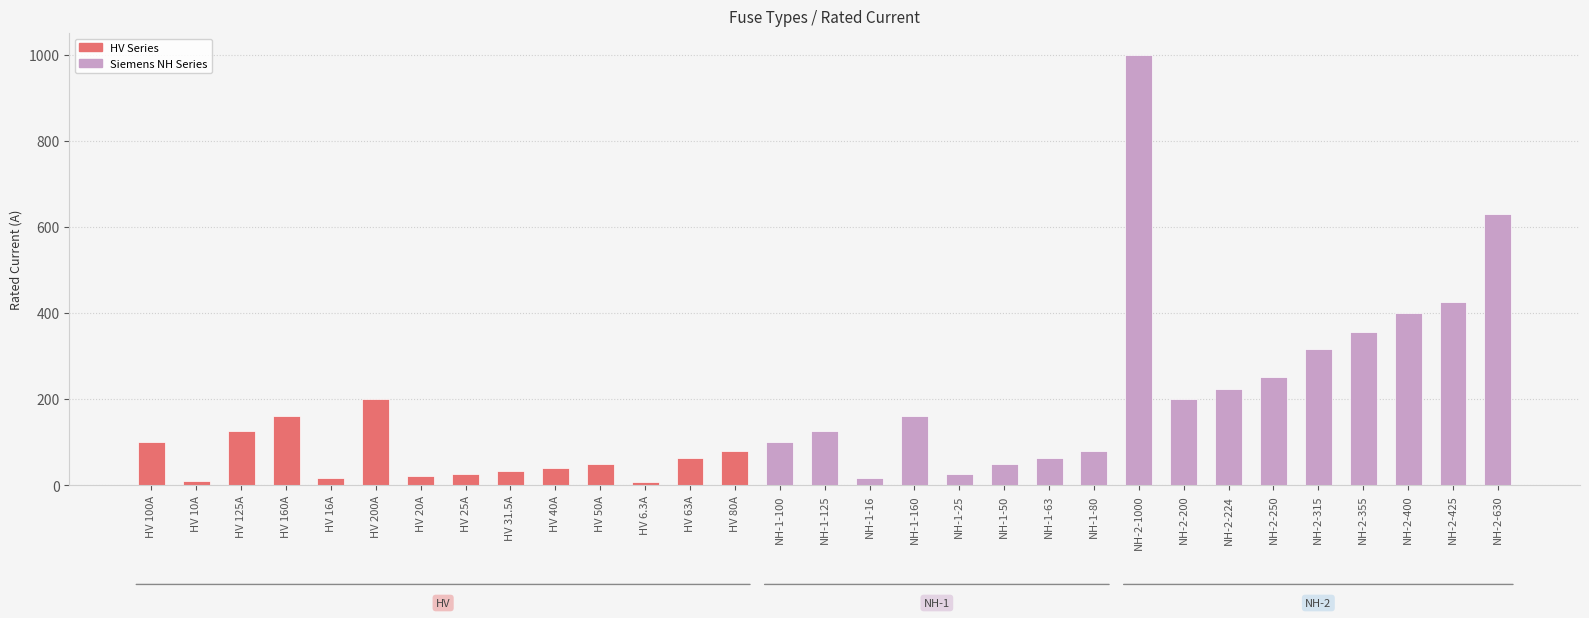

What is the greatest value displayed?

1000.0